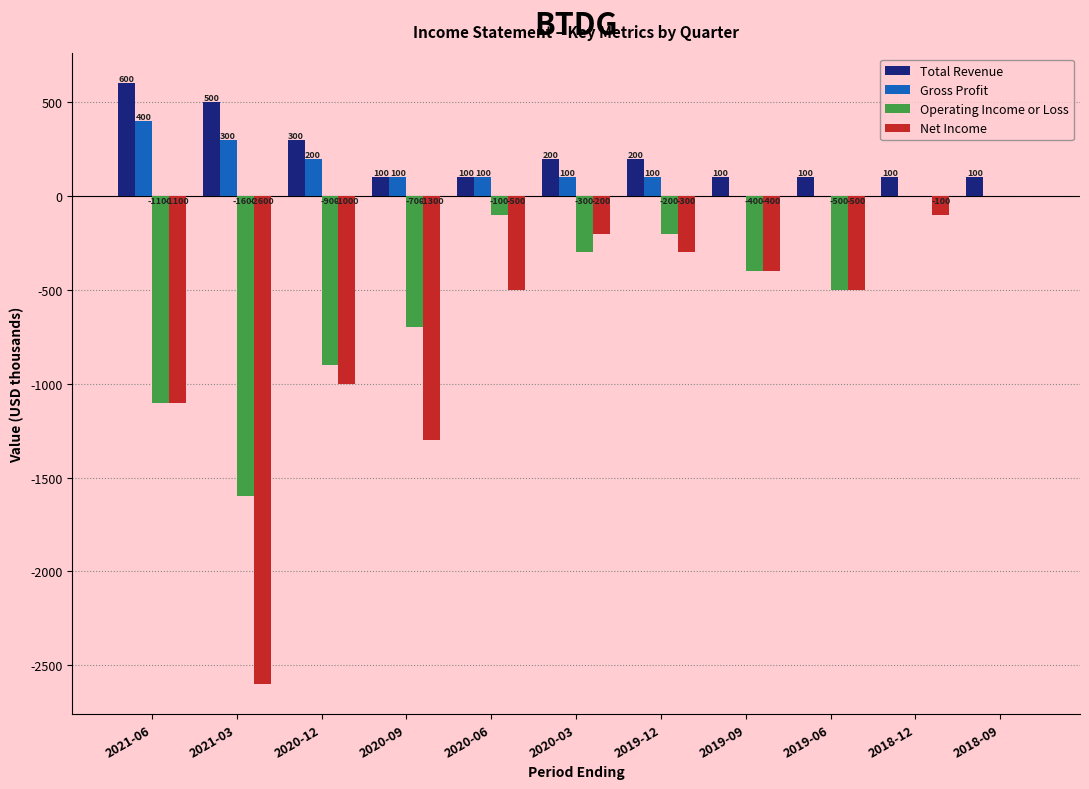

Reading left to right, what are all the values shown in this chart?

Total Revenue: 2021-06=600	2021-03=500	2020-12=300	2020-09=100	2020-06=100	2020-03=200	2019-12=200	2019-09=100	2019-06=100	2018-12=100	2018-09=100
Gross Profit: 2021-06=400	2021-03=300	2020-12=200	2020-09=100	2020-06=100	2020-03=100	2019-12=100	2019-09=0	2019-06=0	2018-12=0	2018-09=0
Operating Income or Loss: 2021-06=-1100	2021-03=-1600	2020-12=-900	2020-09=-700	2020-06=-100	2020-03=-300	2019-12=-200	2019-09=-400	2019-06=-500	2018-12=0	2018-09=0
Net Income: 2021-06=-1100	2021-03=-2600	2020-12=-1000	2020-09=-1300	2020-06=-500	2020-03=-200	2019-12=-300	2019-09=-400	2019-06=-500	2018-12=-100	2018-09=0